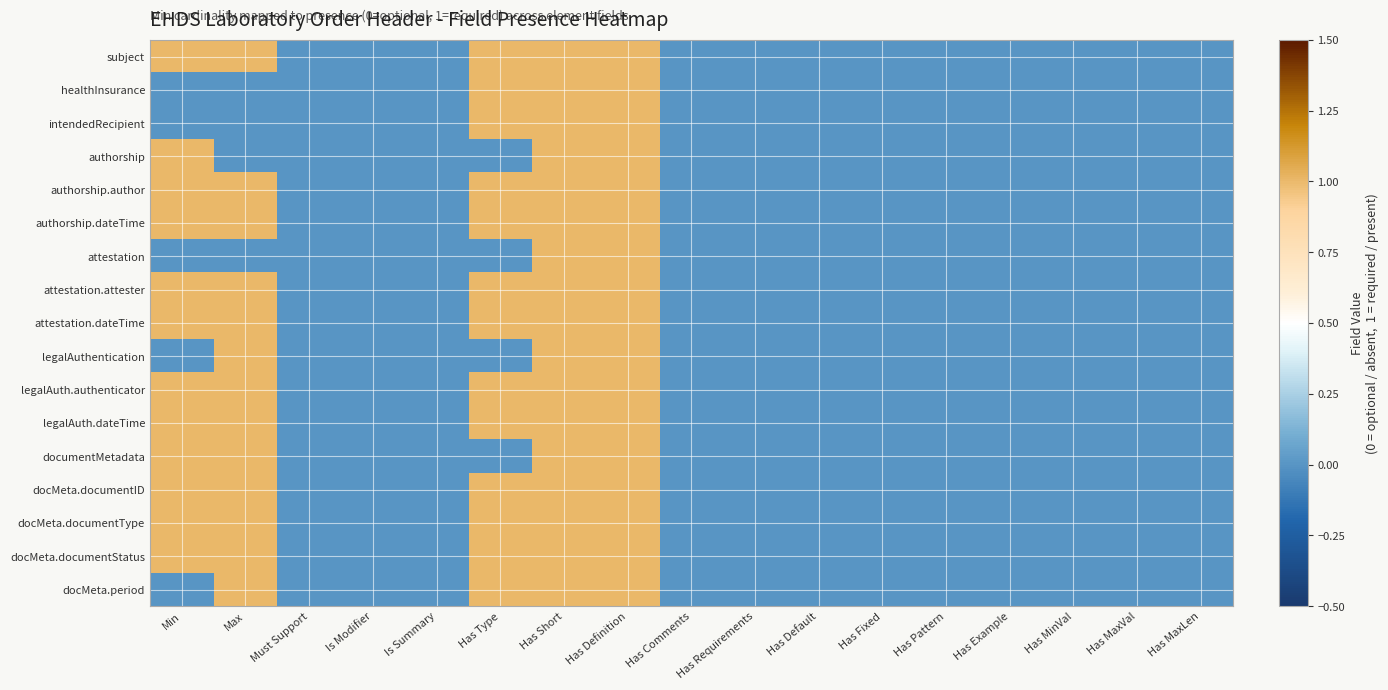

Rank the series by their maximum value, from lowest to highest.

subject, healthInsurance, intendedRecipient, authorship, authorship.author, authorship.dateTime, attestation, attestation.attester, attestation.dateTime, legalAuthentication, legalAuth.authenticator, legalAuth.dateTime, documentMetadata, docMeta.documentID, docMeta.documentType, docMeta.documentStatus, docMeta.period